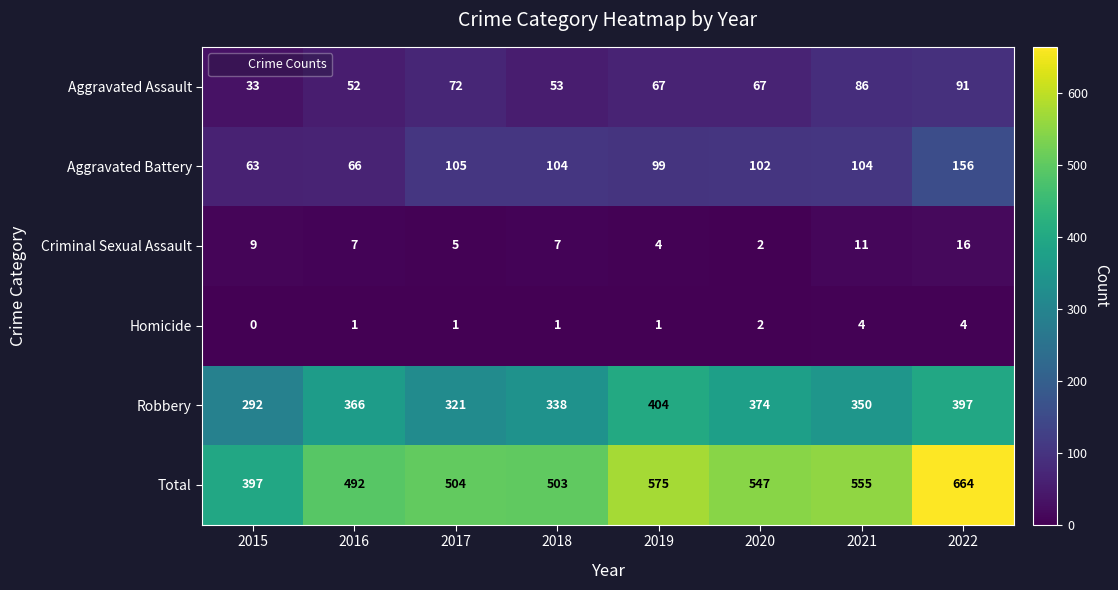

List the series in order of their peak value, highest first.

Total, Robbery, Aggravated Battery, Aggravated Assault, Criminal Sexual Assault, Homicide